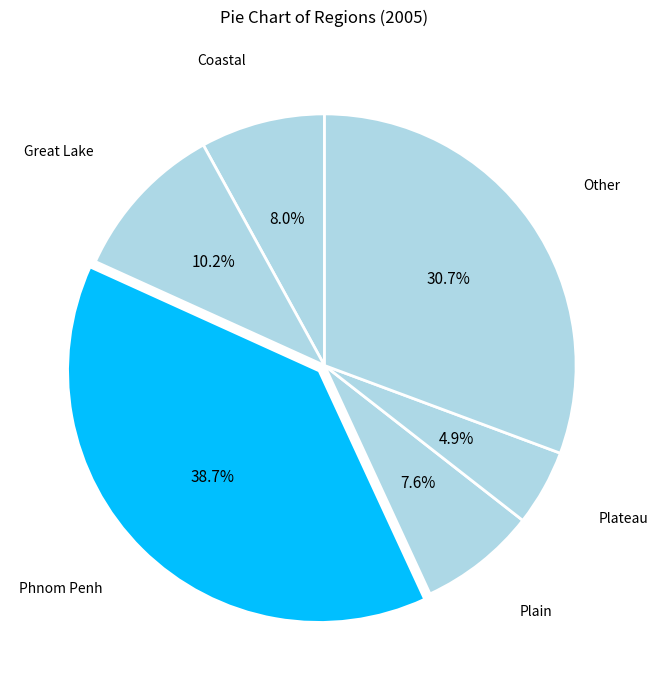

How many segments does this pie chart have?

6